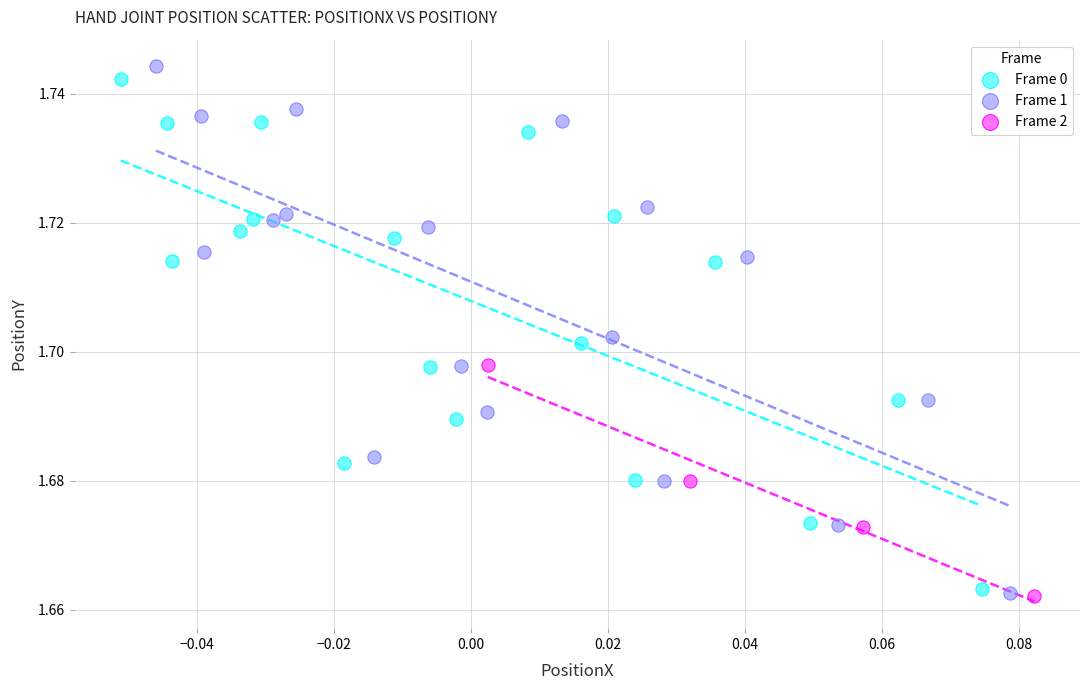

Which series has the widest spread of Y values?

Frame 1